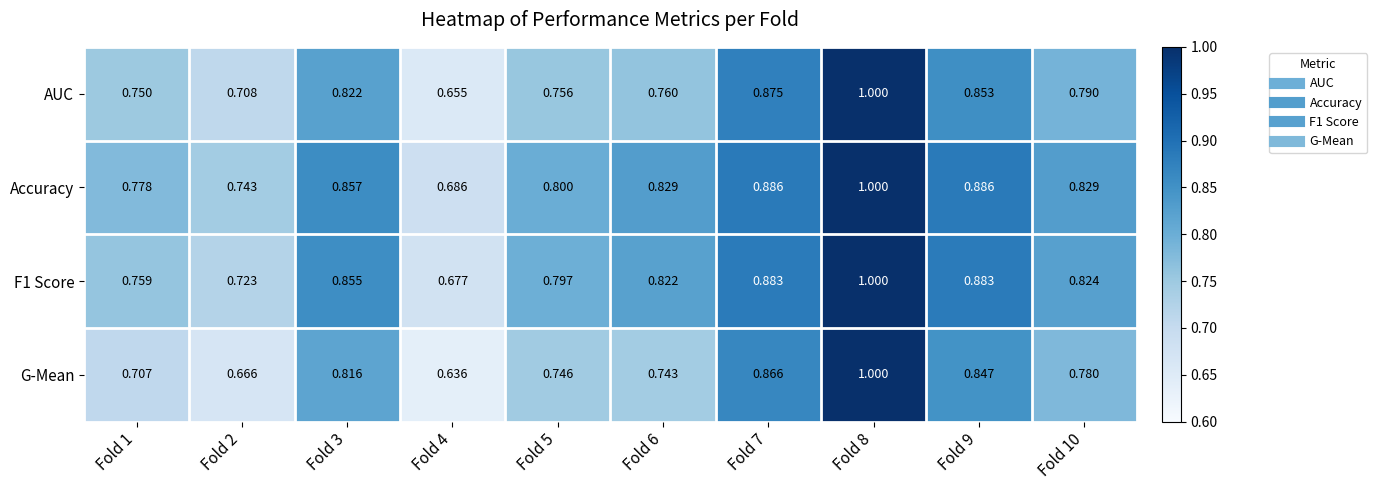

At which category does the chart reach its peak across all series?

Fold 8